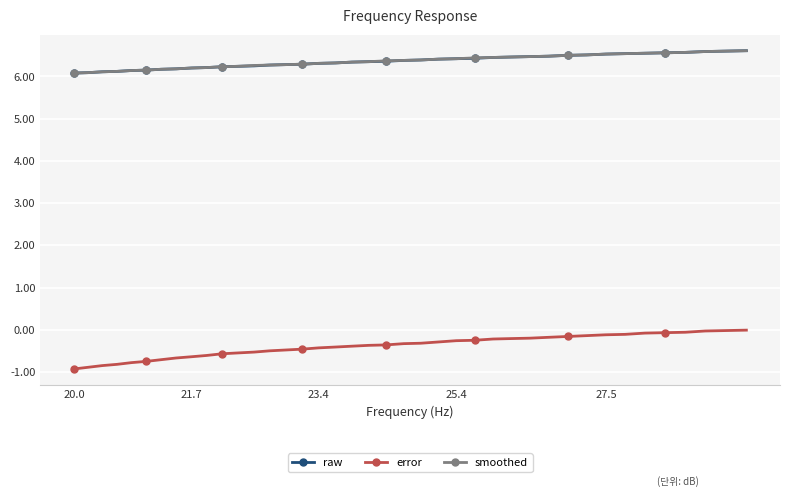

What is the smallest value displayed?

-0.9